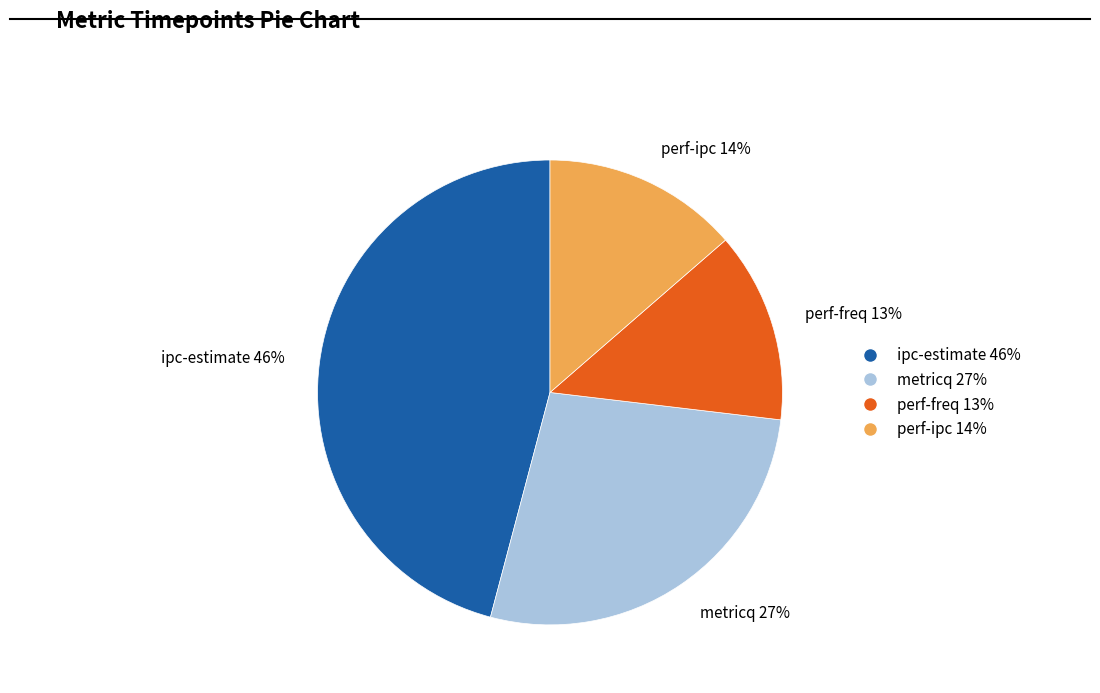

What percentage is the metricq 27% slice, to the nearest percent?

27%